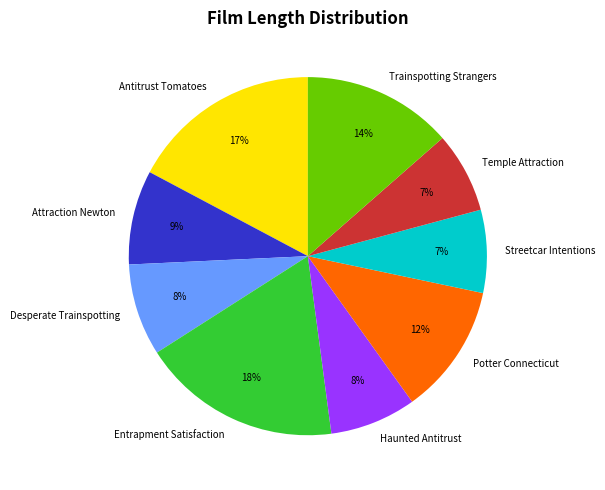

True or false: Entrapment Satisfaction accounts for 4% of the total.

False